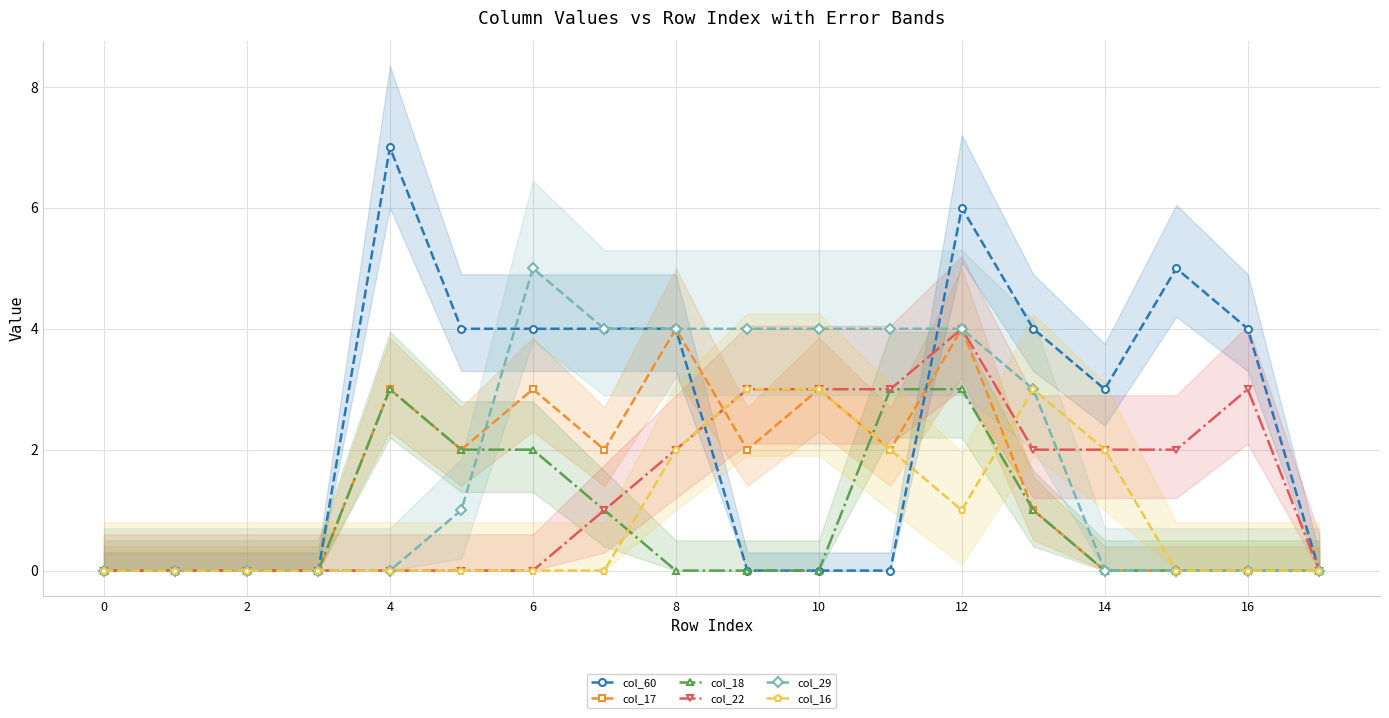

Is this an area chart (filled region under the line)?

No